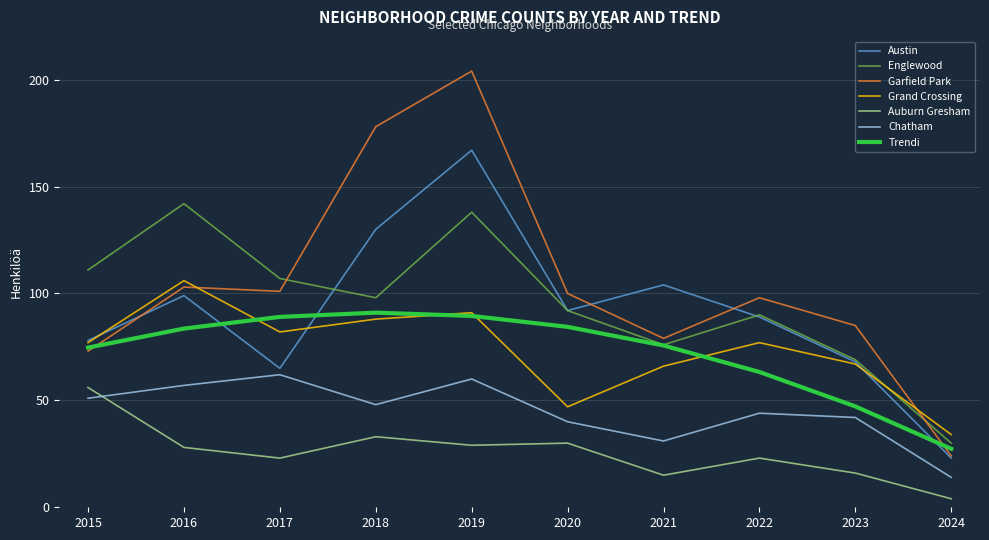

What is the difference between the maximum and second lowest values in the Englewood series?

73.0